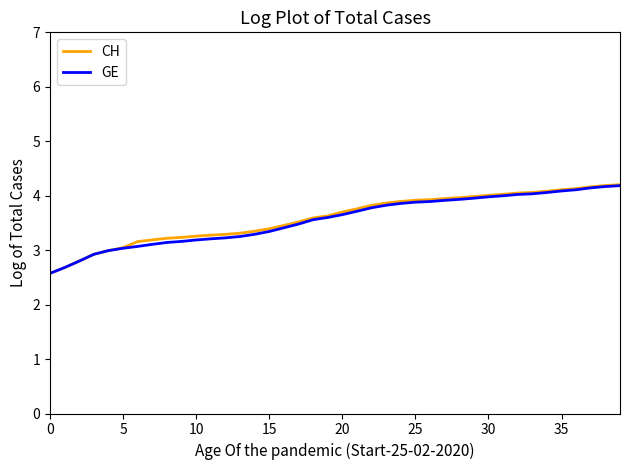

What is the lowest value of the CH series?

2.6